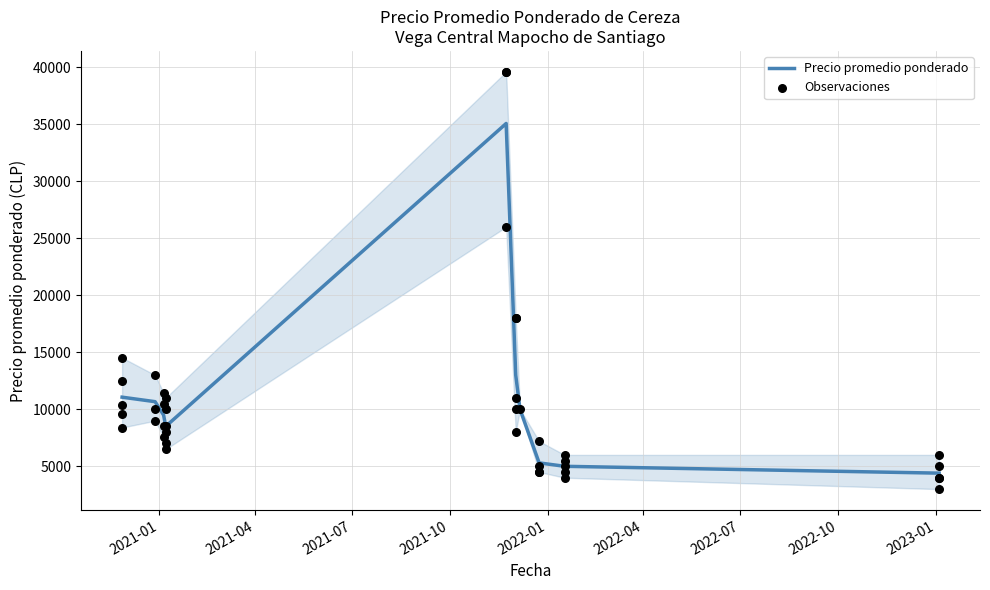

At how many categories does at least one series exceed 6052?

5